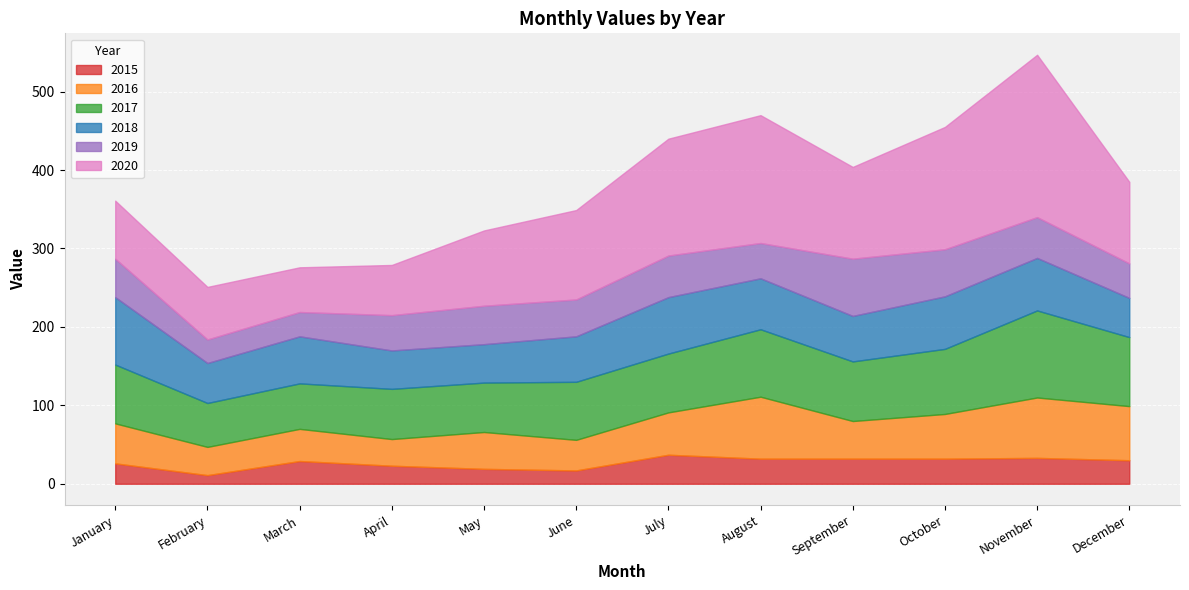

Between which two adjacent categories do 2017 and 2018 first intersect?

January and February